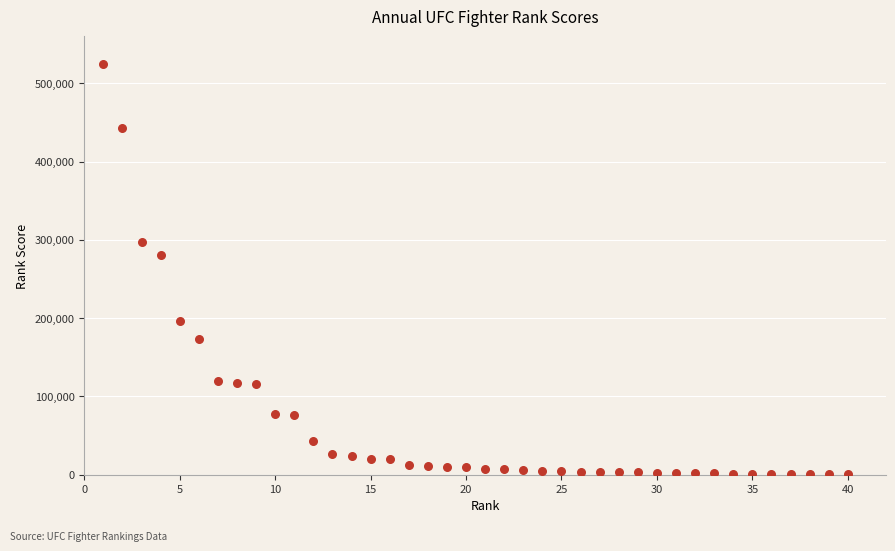

What Y value in the scatter plot is closest to 262849?

281127.2